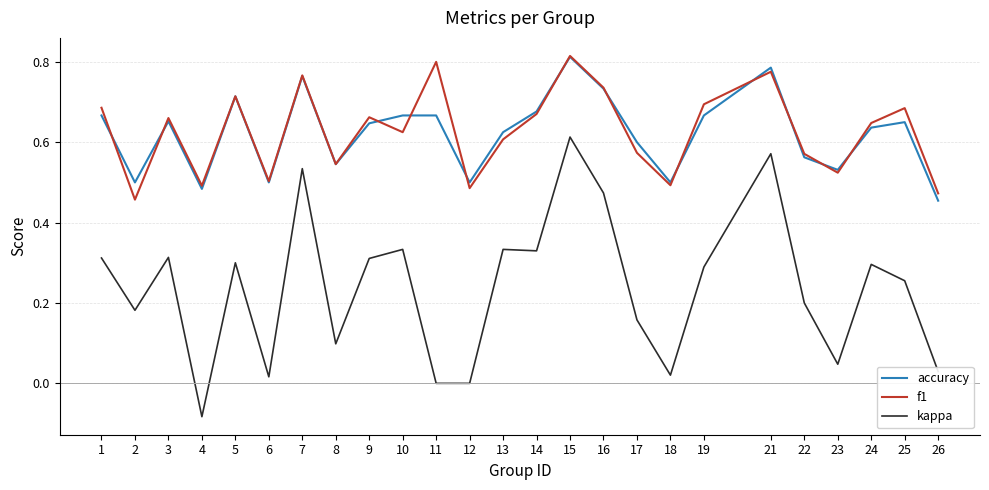

True or false: f1 has a value of 0.4 at 5.

False